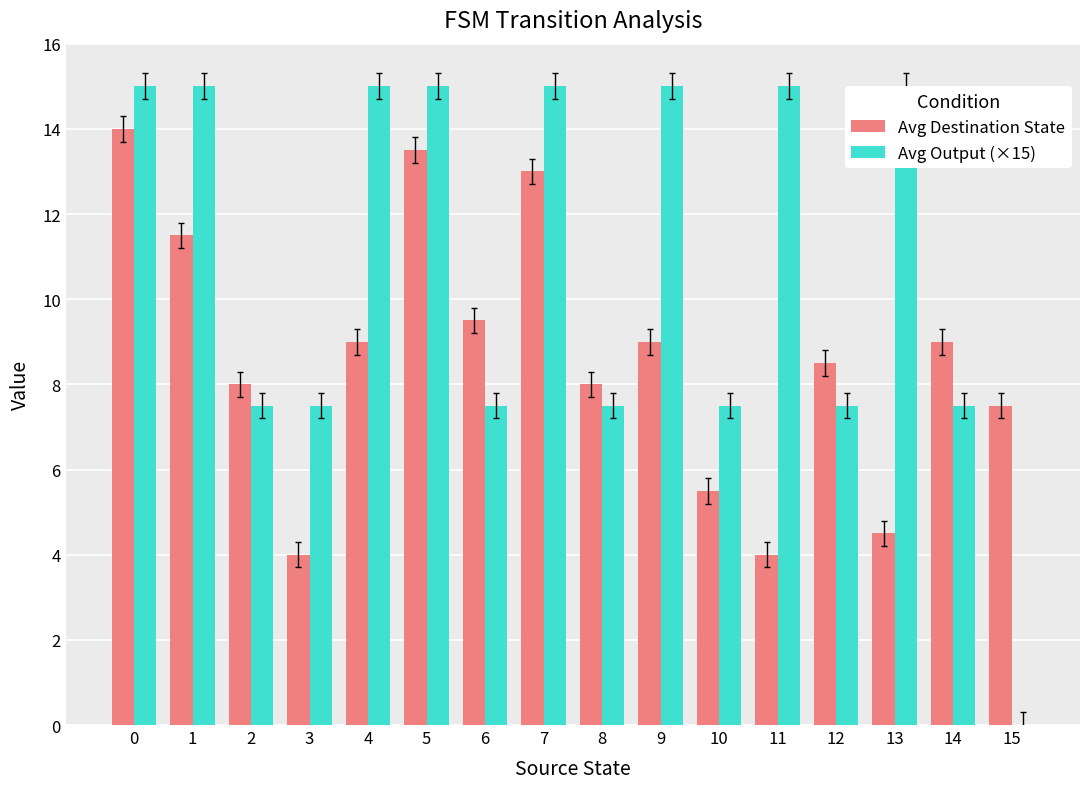

Are the bars horizontal?

No